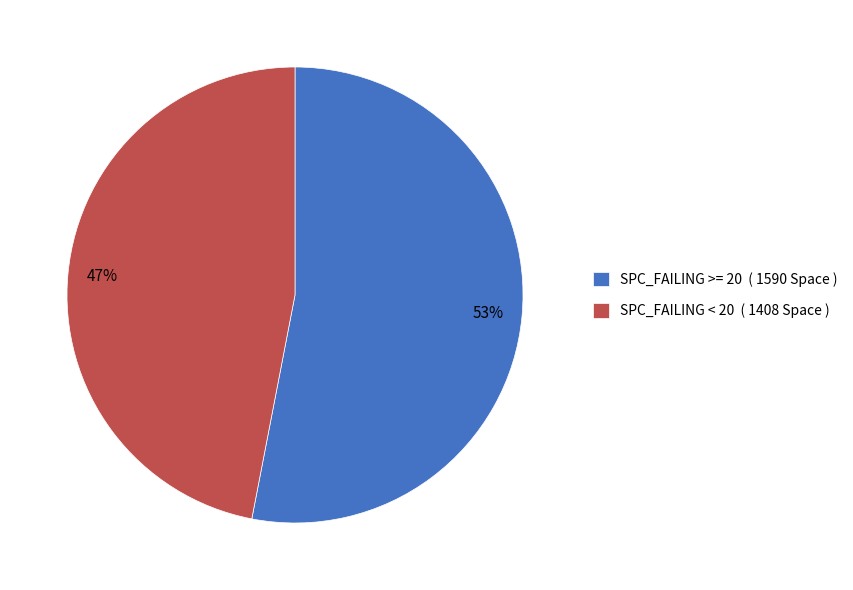

The SPC_FAILING >= 20 ( 1590 Space ) slice represents 53% of the pie. True or false?

True